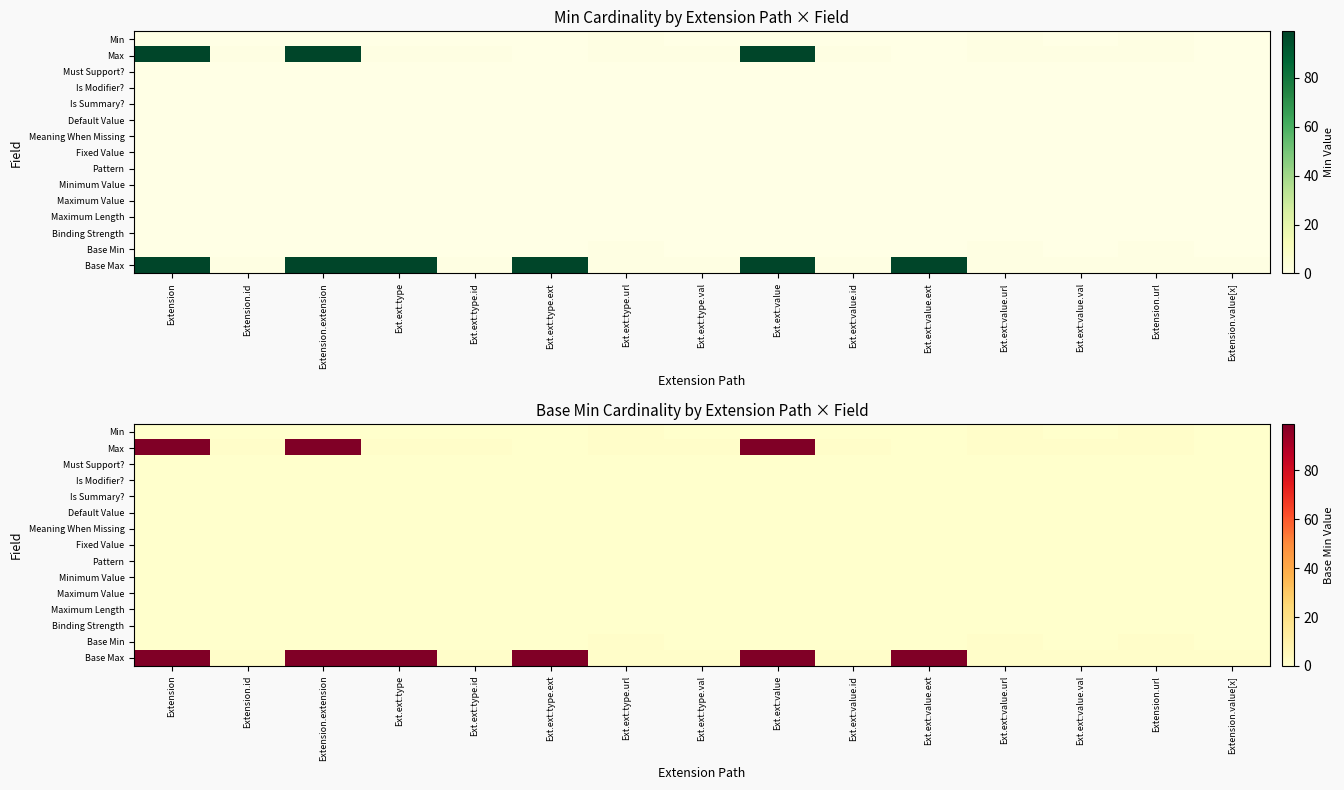

Rank the categories by Meaning When Missing value from highest to lowest.

Extension, Extension.id, Extension.extension, Ext.ext:type, Ext.ext:type.id, Ext.ext:type.ext, Ext.ext:type.url, Ext.ext:type.val, Ext.ext:value, Ext.ext:value.id, Ext.ext:value.ext, Ext.ext:value.url, Ext.ext:value.val, Extension.url, Extension.value[x]